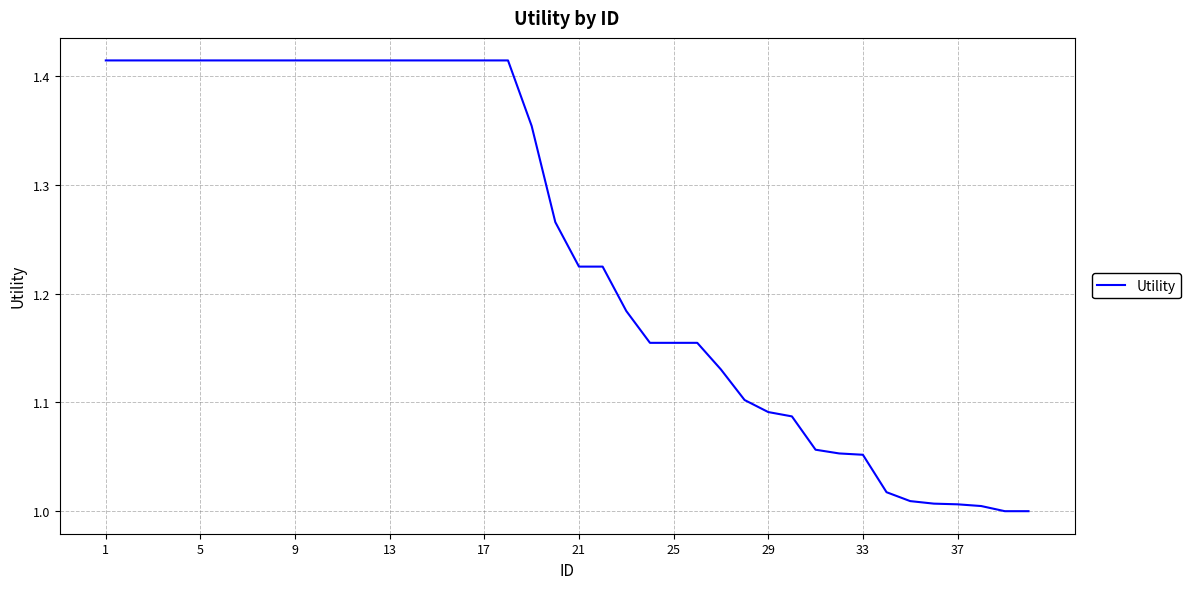

What is the difference between the maximum and minimum values?

0.4